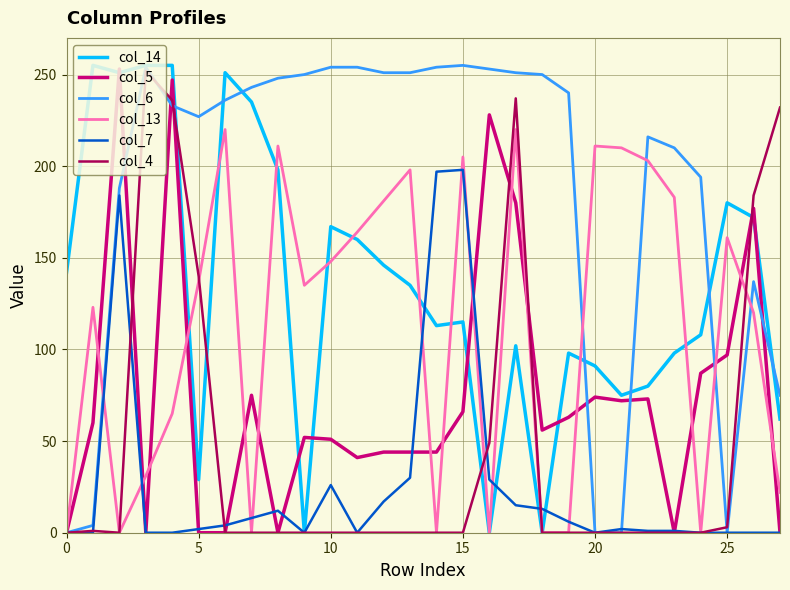

Which series has the largest total across all categories?

col_6